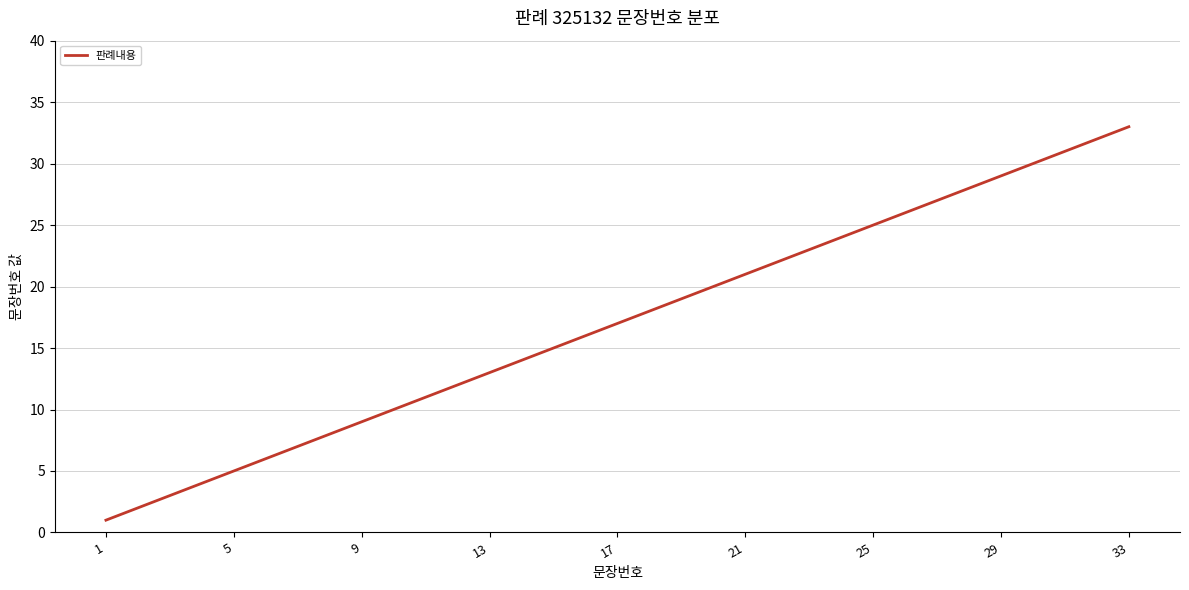

Reading right to left, extract all data points from this chart.

33	32	31	30	29	28	27	26	25	24	23	22	21	20	19	18	17	16	15	14	13	12	11	10	9	8	7	6	5	4	3	2	1